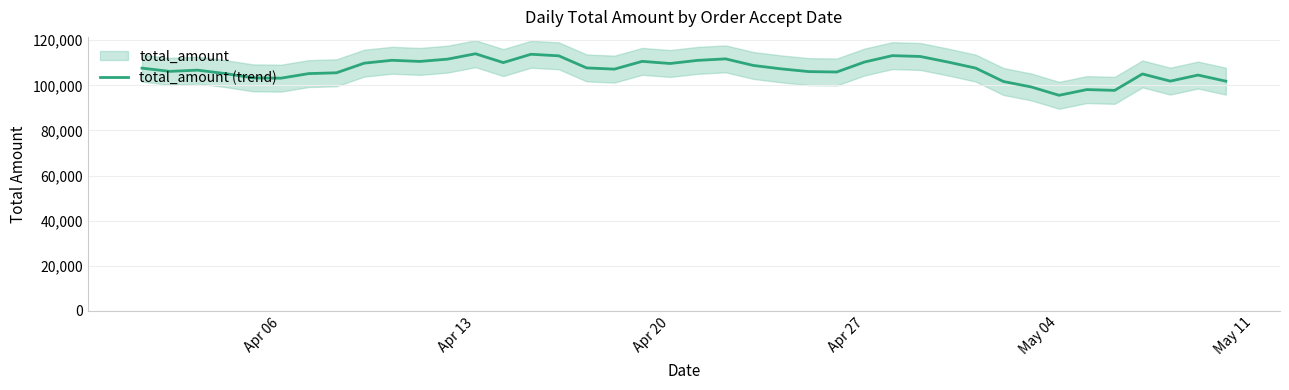

What is the highest value of the total_amount (trend) series?

113992.4